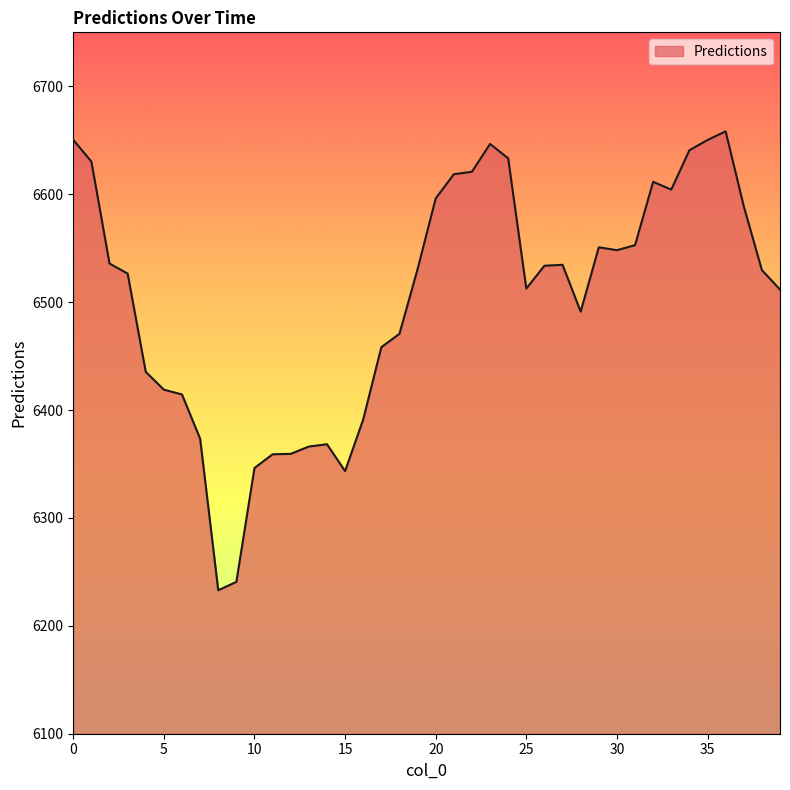

What is the smallest value displayed?

6233.0